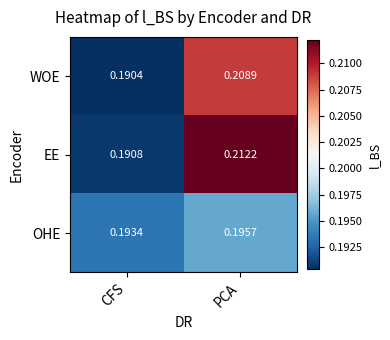

Which series has the largest range (max minus min)?

EE